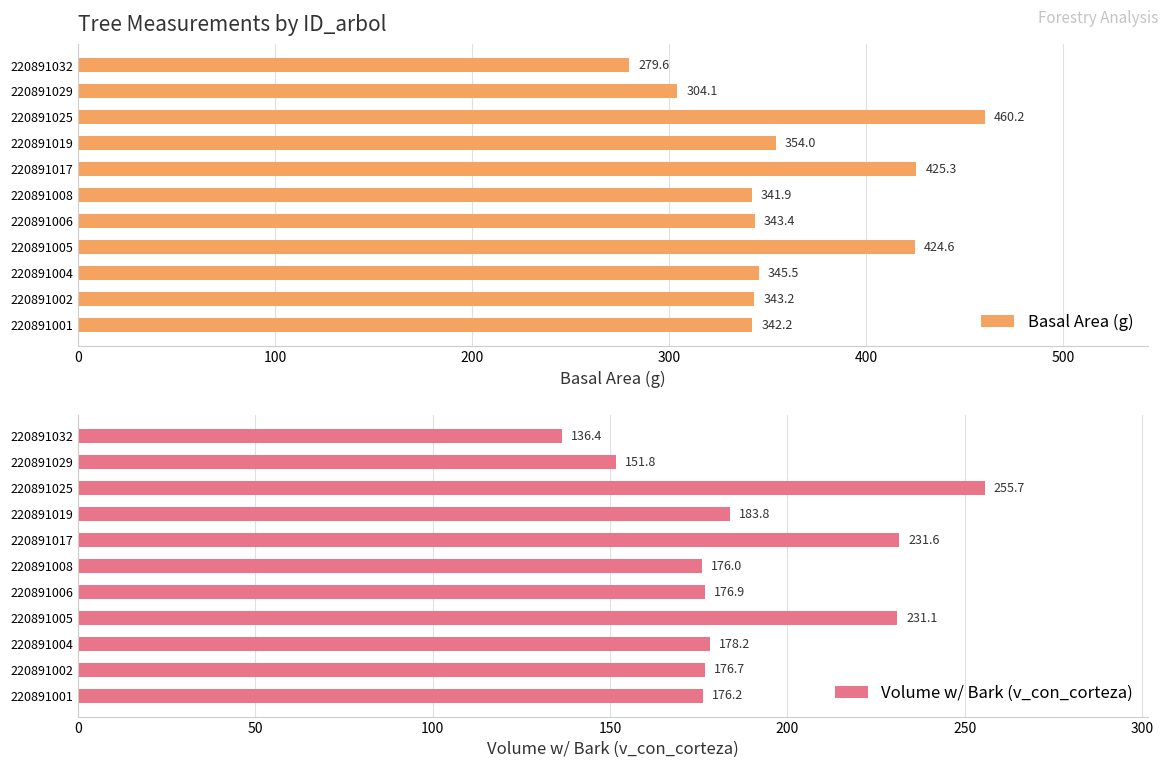

At which label does Basal Area (g) reach its peak?

220891025